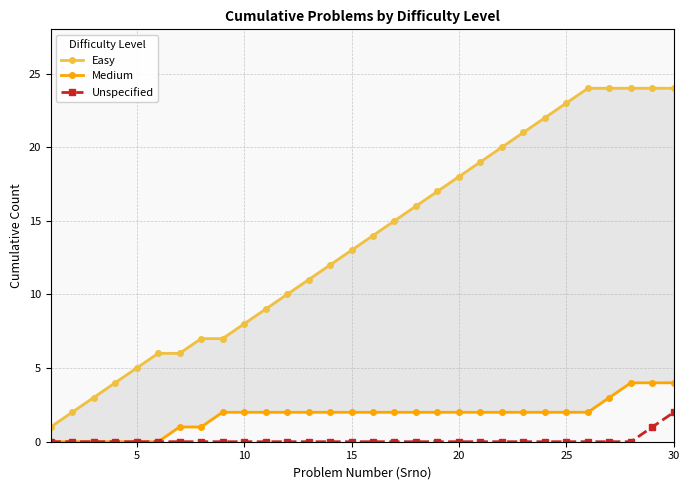

Does the chart display data point markers on the line(s)?

Yes